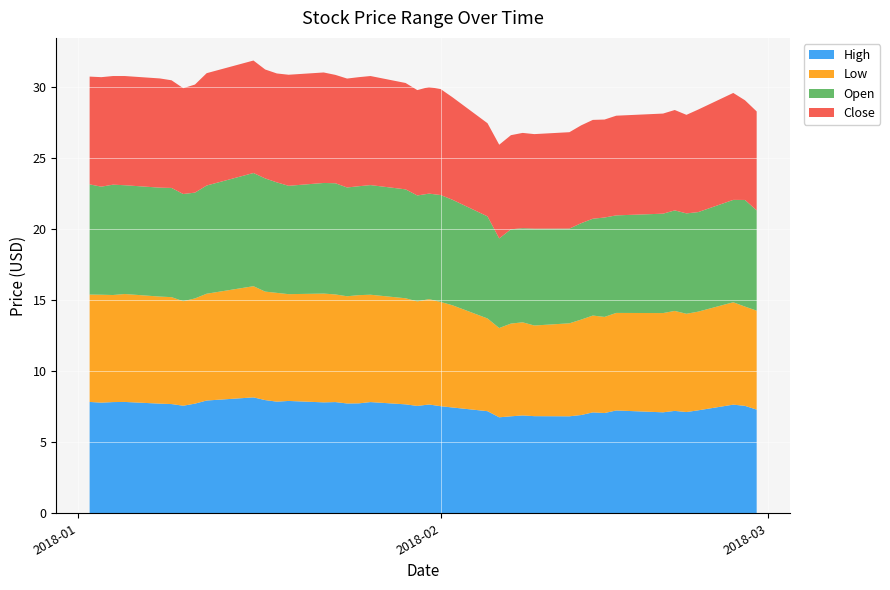

Reading left to right, what are all the values shown in this chart?

High: 7.8	7.8	7.8	7.8	7.7	7.7	7.6	7.7	7.9	8.2	8.0	7.8	7.9	7.8	7.8	7.7	7.7	7.8	7.7	7.5	7.7	7.5	7.4	7.2	6.7	6.8	6.9	6.8	6.8	6.9	7.1	7.0	7.2	7.1	7.2	7.1	7.2	7.6	7.6	7.3
Low: 7.5	7.6	7.5	7.6	7.5	7.5	7.3	7.4	7.5	7.8	7.6	7.7	7.5	7.7	7.6	7.5	7.6	7.5	7.5	7.3	7.4	7.3	7.2	6.5	6.3	6.5	6.5	6.4	6.5	6.7	6.8	6.8	6.9	7.0	7.0	6.9	6.9	7.2	7.0	7.0
Open: 7.8	7.6	7.8	7.7	7.7	7.7	7.5	7.4	7.6	8.0	8.0	7.8	7.6	7.8	7.8	7.7	7.7	7.7	7.7	7.5	7.4	7.5	7.4	7.2	6.3	6.6	6.6	6.8	6.7	6.8	6.8	7.0	6.9	7.0	7.1	7.1	7.0	7.2	7.5	7.0
Close: 7.6	7.7	7.6	7.7	7.7	7.6	7.4	7.6	7.9	7.9	7.7	7.7	7.8	7.8	7.6	7.7	7.7	7.7	7.5	7.4	7.5	7.5	7.2	6.5	6.6	6.6	6.7	6.7	6.8	6.9	7.0	6.9	7.0	7.0	7.1	6.9	7.2	7.5	7.0	7.0